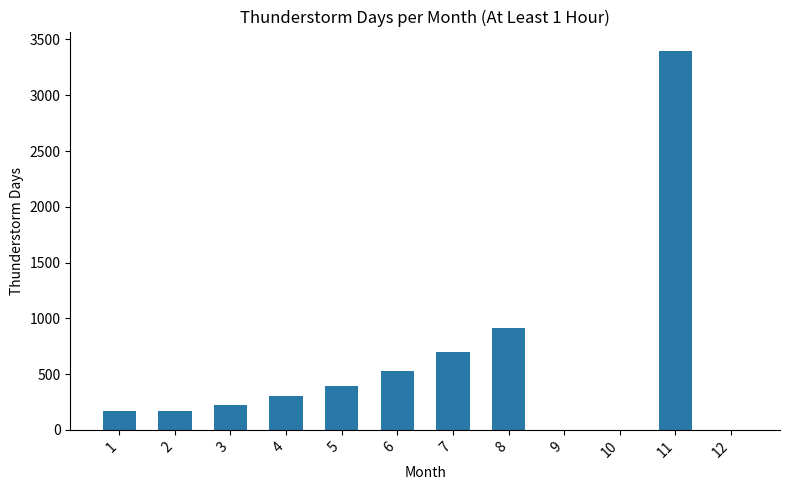

What is the sum of all values?

6802.0